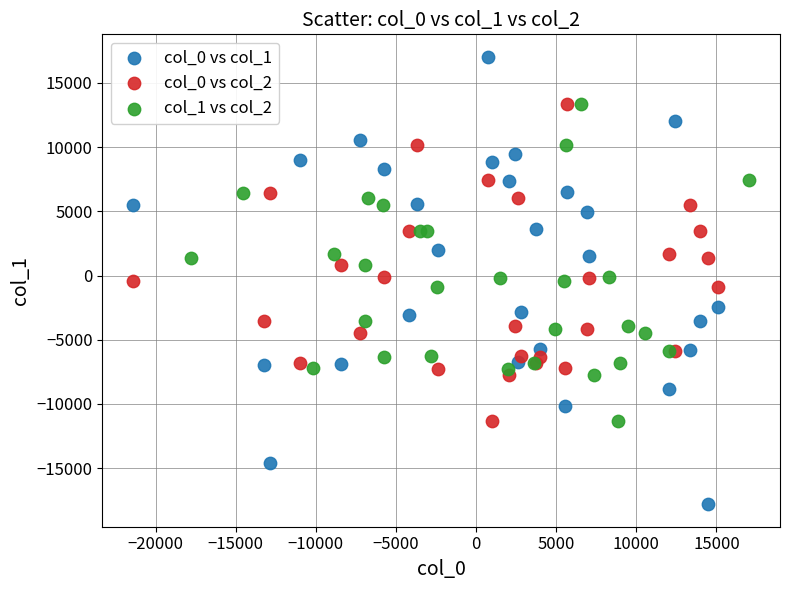

Which series contains the lowest Y value?

col_0 vs col_1